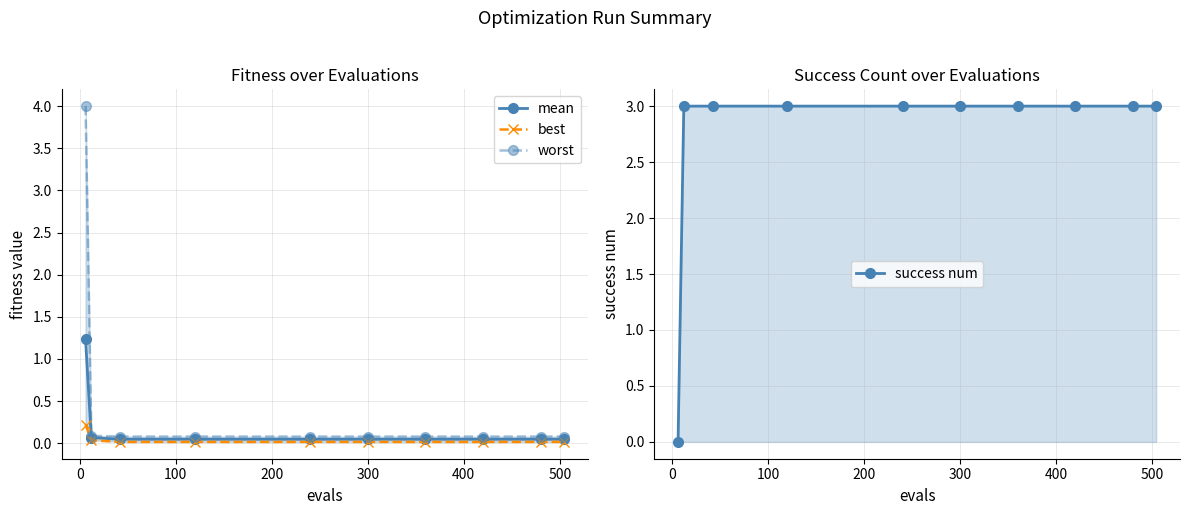

After their last crossing, which series has the higher values: success num or worst?

success num